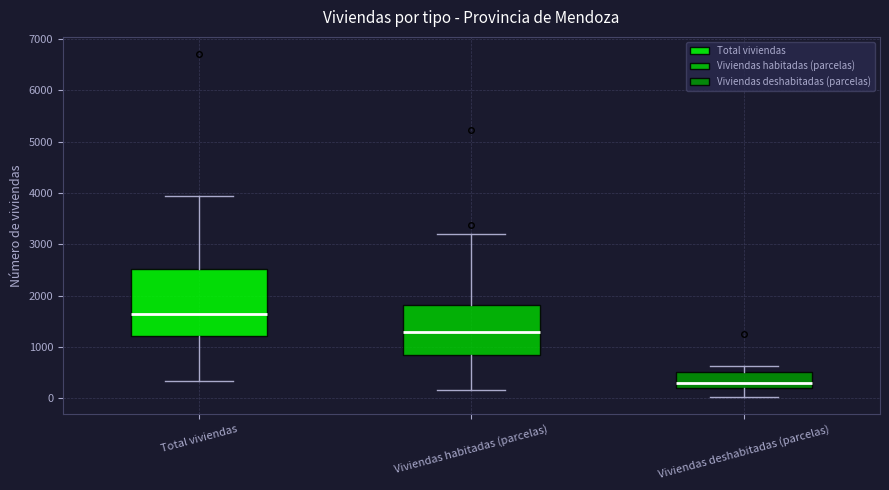

Reading left to right, read every box against the y-axis: the position of its median line, the range the box covers, and the ends of its whiskers. The values are not printed on the chart, so give them approximately, as read against the axis.

Total viviendas: median 1600, box 1200 to 2500, whiskers 300 to 3900
Viviendas habitadas (parcelas): median 1300, box 800 to 1800, whiskers 200 to 3200
Viviendas deshabitadas (parcelas): median 300, box 200 to 500, whiskers 0 to 600